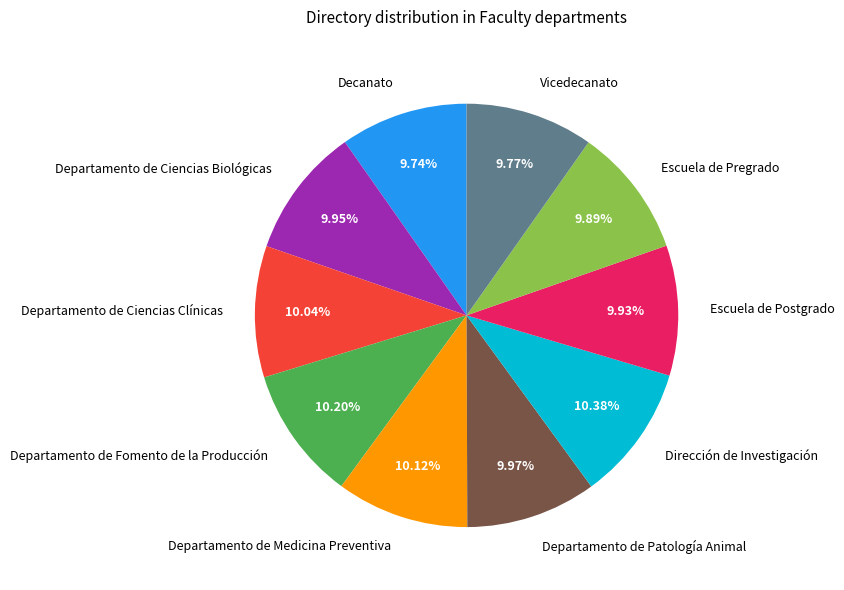

Does Departamento de Medicina Preventiva represent more than half of the total?

No